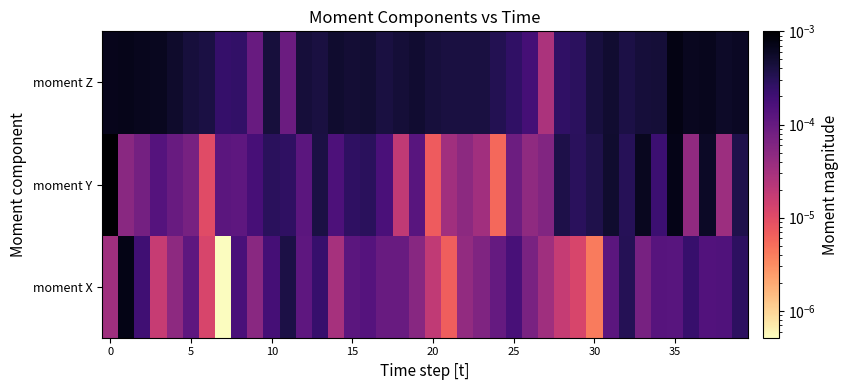

At how many categories does at least one series exceed 0?

40